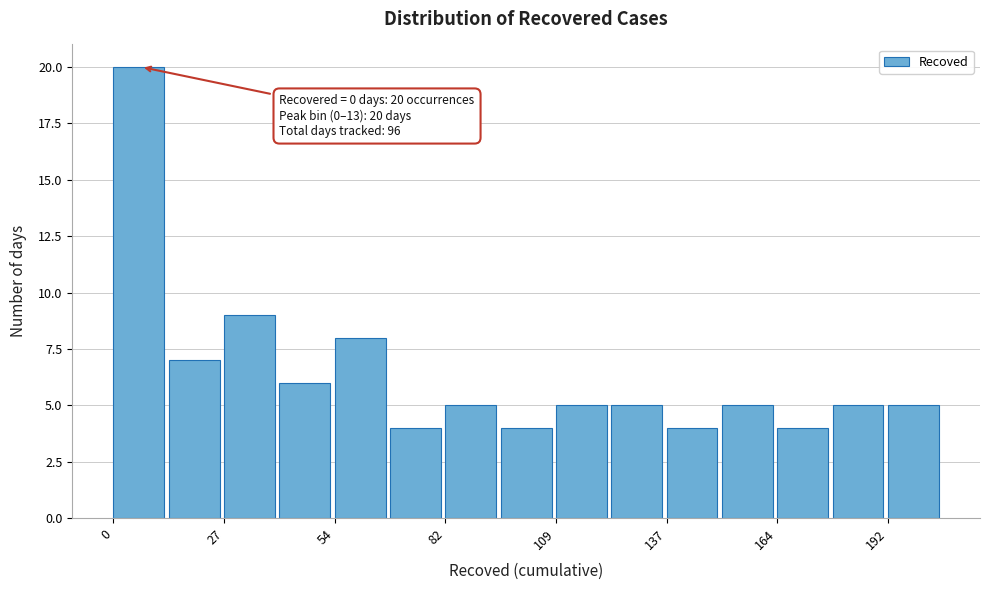

Read against the x-axis, roughly where is the centre of the tallest bar?

5